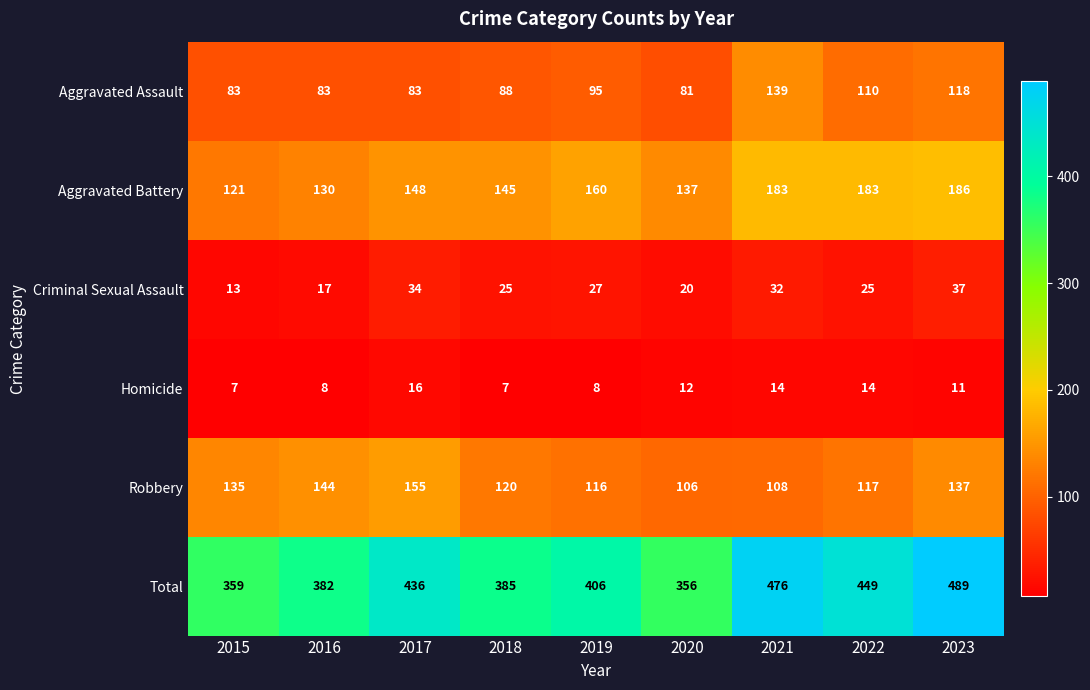

What is the spread (max minus min) of values at 2020?

344